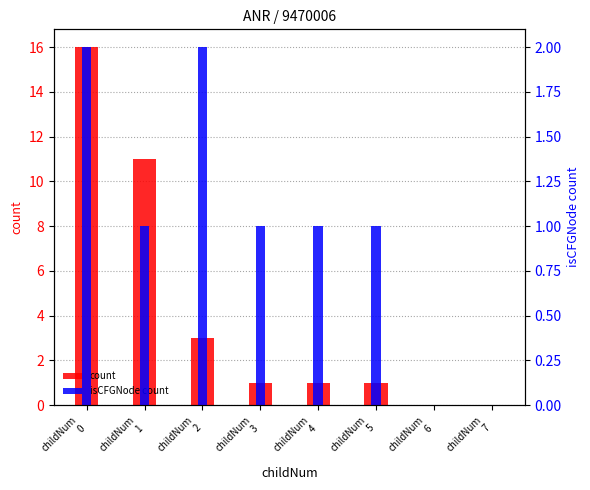

Reading left to right, transcribe all the data shown in this chart.

count: 16	11	3	1	1	1	0	0
isCFGNode count: 2	1	2	1	1	1	0	0